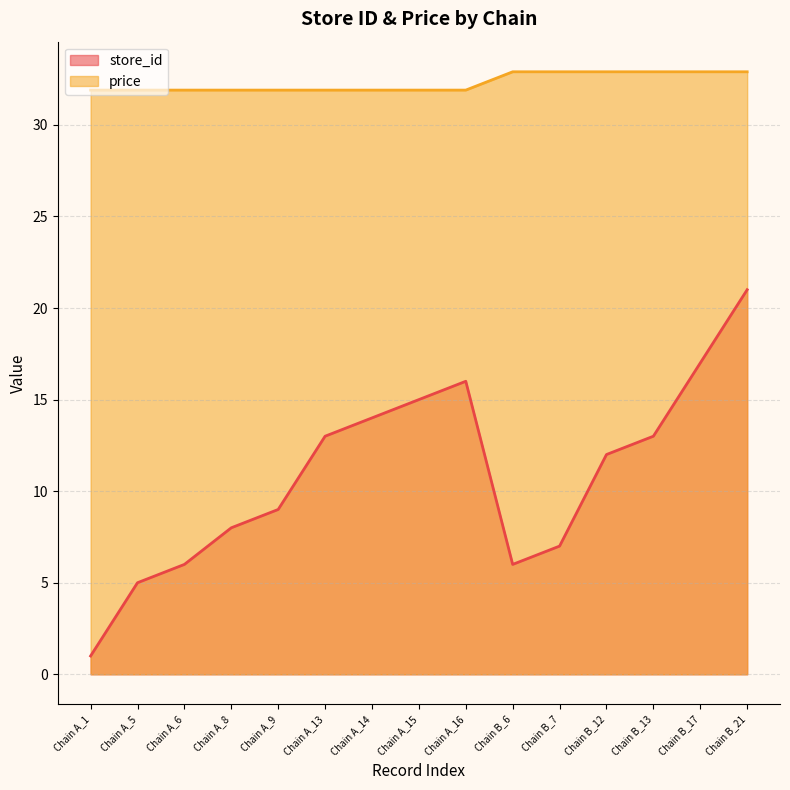

What position from the right is Chain A_6?

13